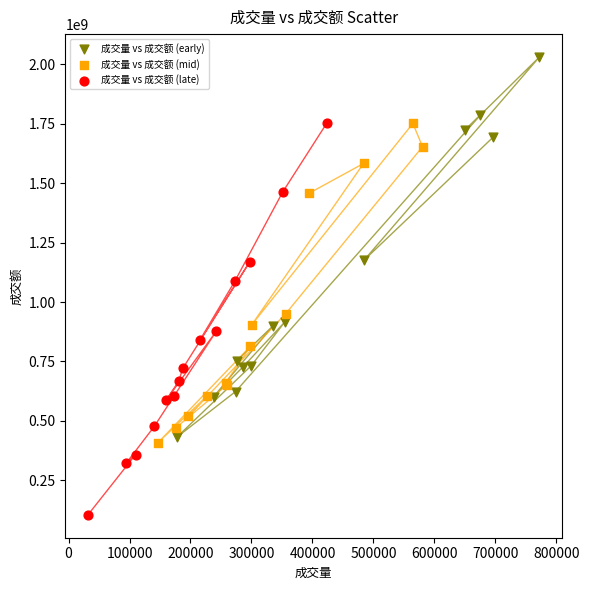

Which series contains the lowest Y value?

成交量 vs 成交额 (late)